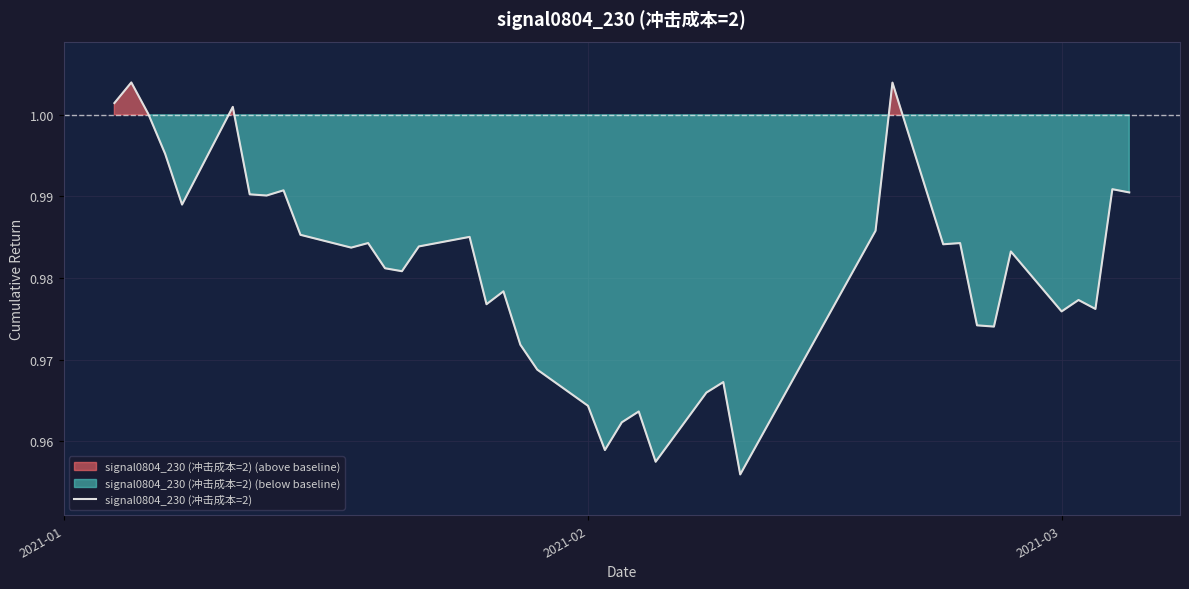

What is the greatest value displayed?

1.0